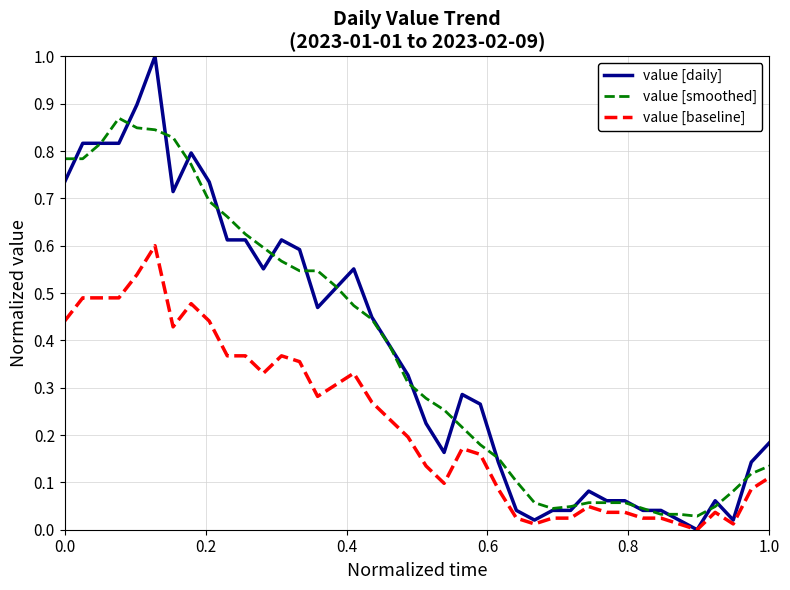

List the series in order of their peak value, highest first.

value [daily], value [smoothed], value [baseline]